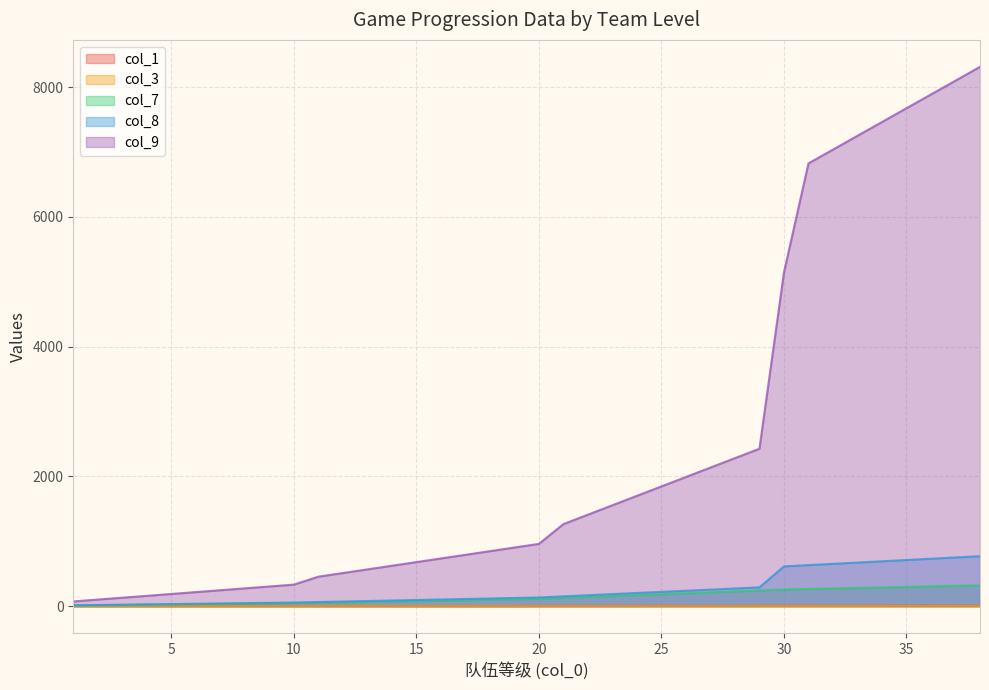

What is the sum of the col_9 values at 16 and 28?

3015.3